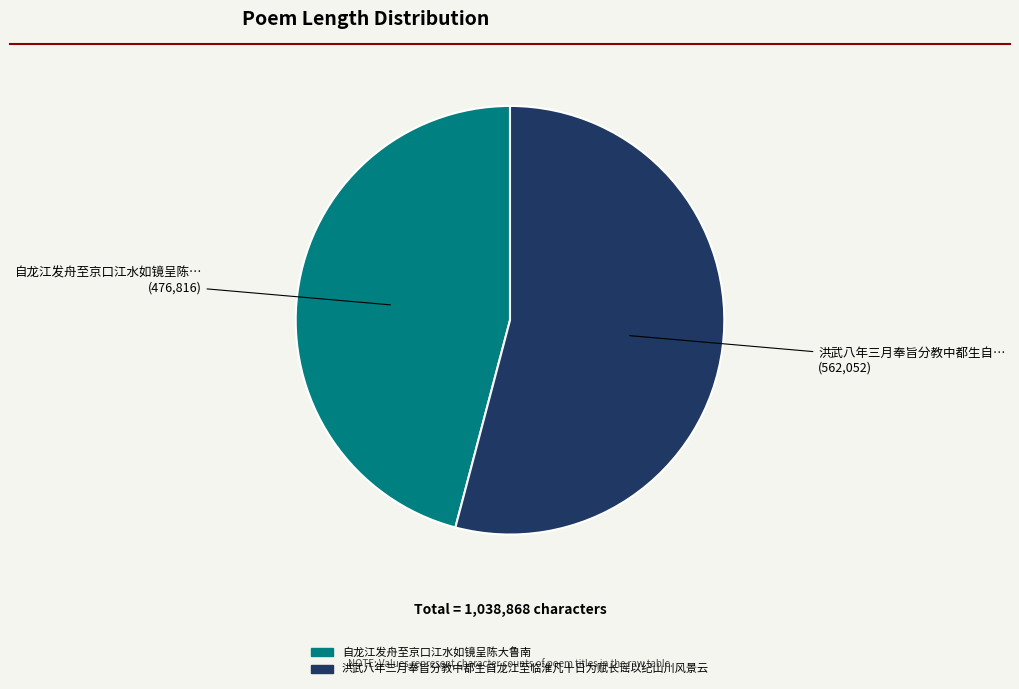

Is it true that 洪武八年三月奉旨分教中都生自龙江至临淮凡十日为赋长谣以纪山川风景云 is 65% of the pie?

False